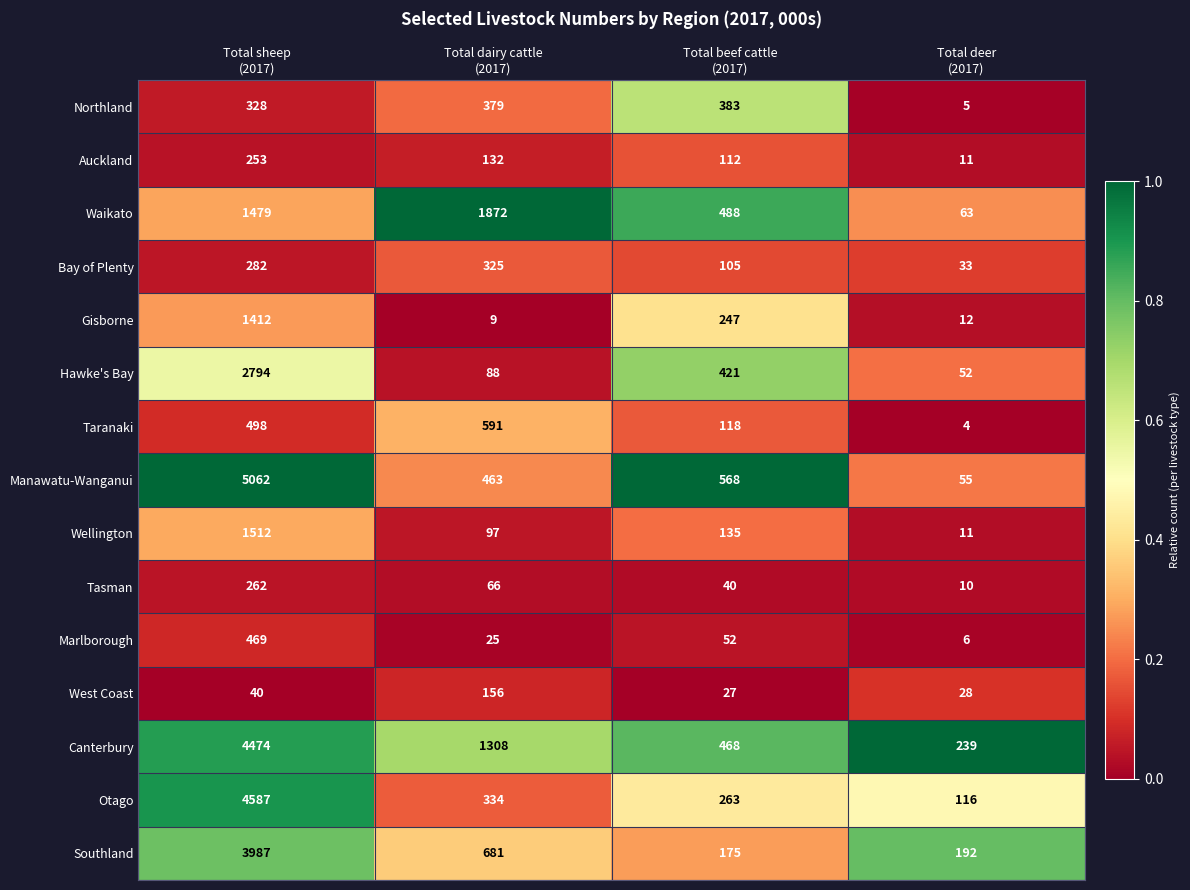

Which series has the largest range (max minus min)?

Manawatu-Wanganui